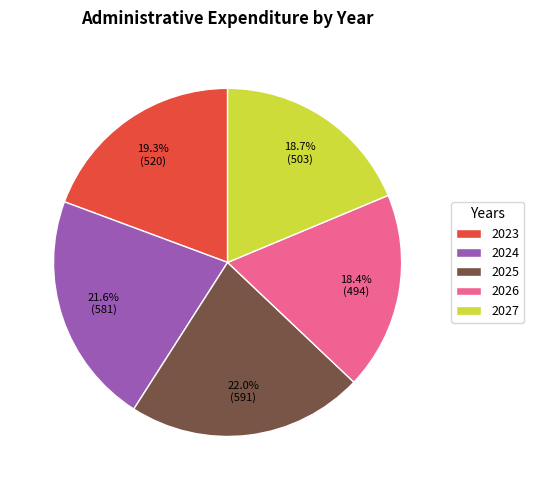

What is the total percentage of 2023 and 2024?

40.9%